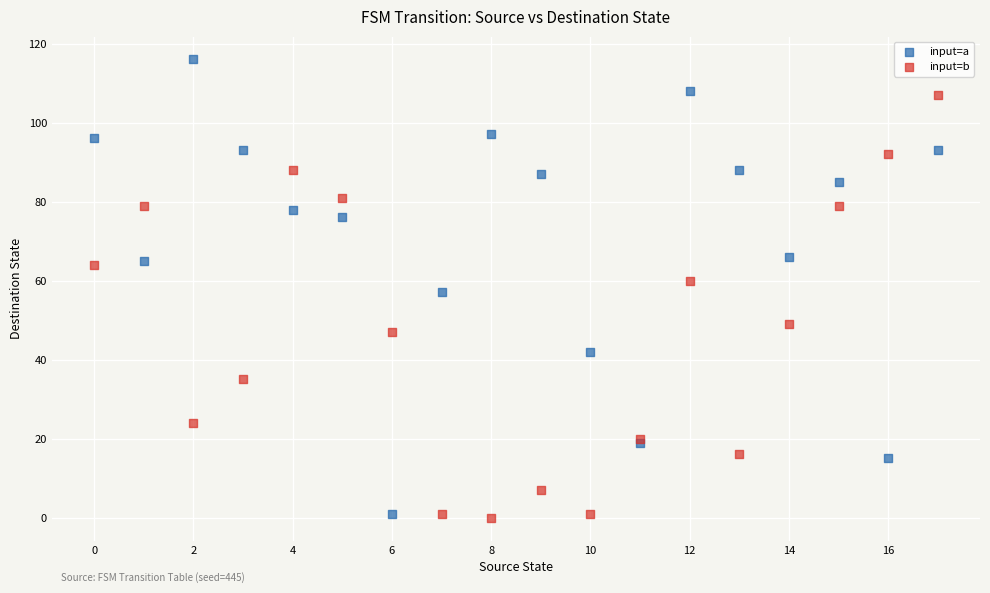

Which series contains the highest Y value?

input=a